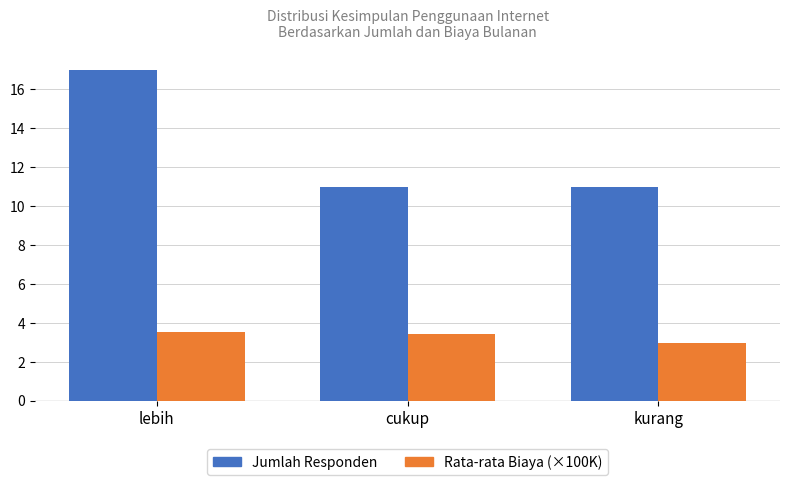

Read the Rata-rata Biaya (×100K) value at cukup.

3.4